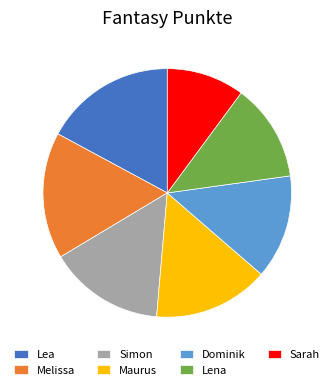

True or false: Maurus accounts for 15% of the total.

True